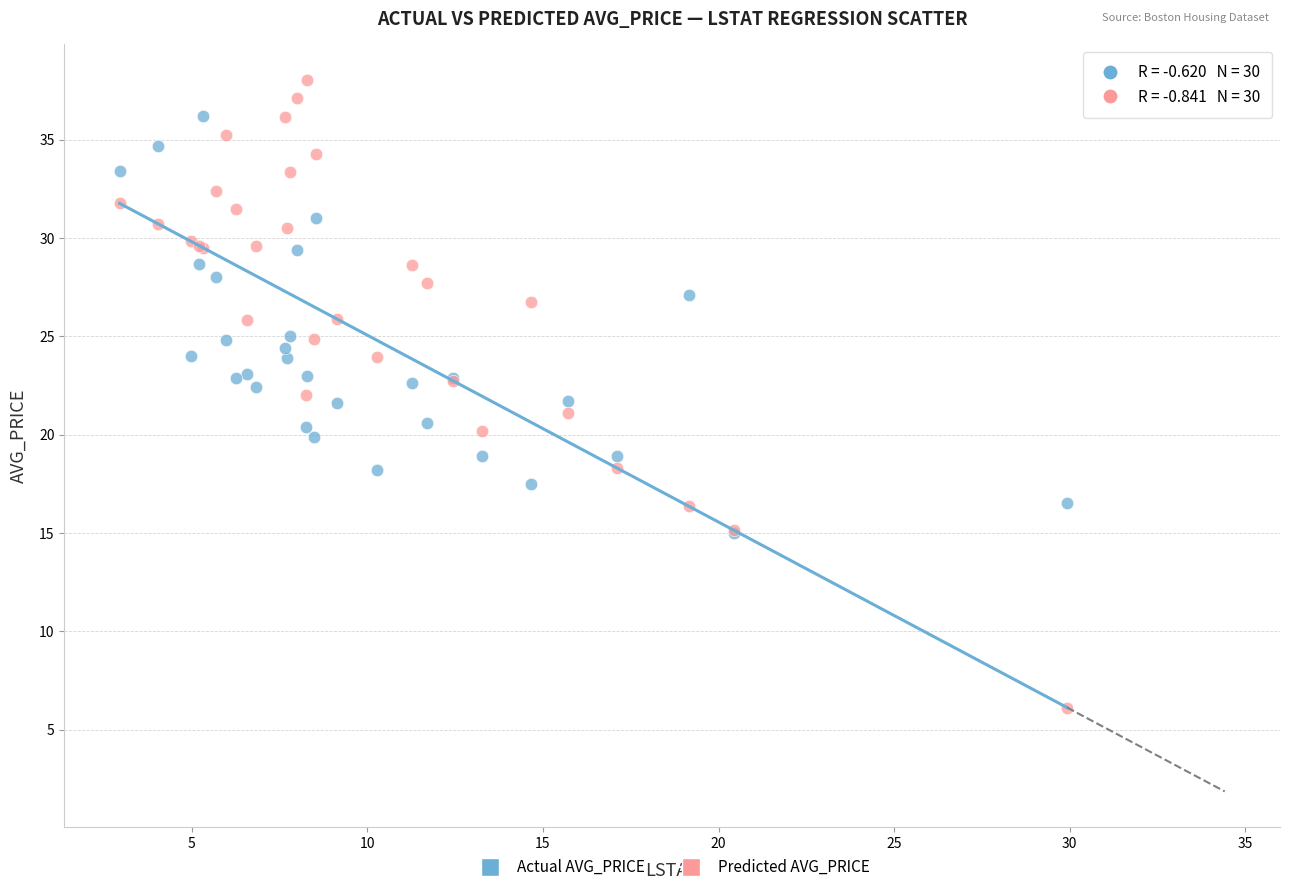

Which series has the widest spread of Y values?

Predicted AVG_PRICE